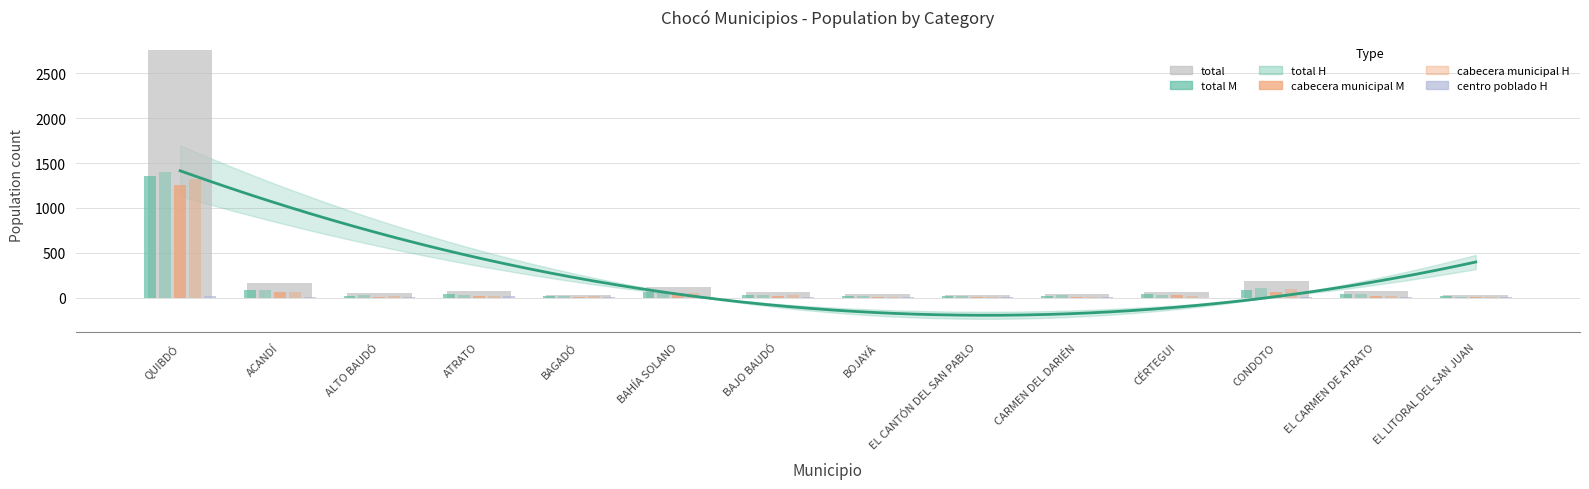

Is the value of centro poblado H at CONDOTO greater than the value of total H at EL CARMEN DE ATRATO?

No